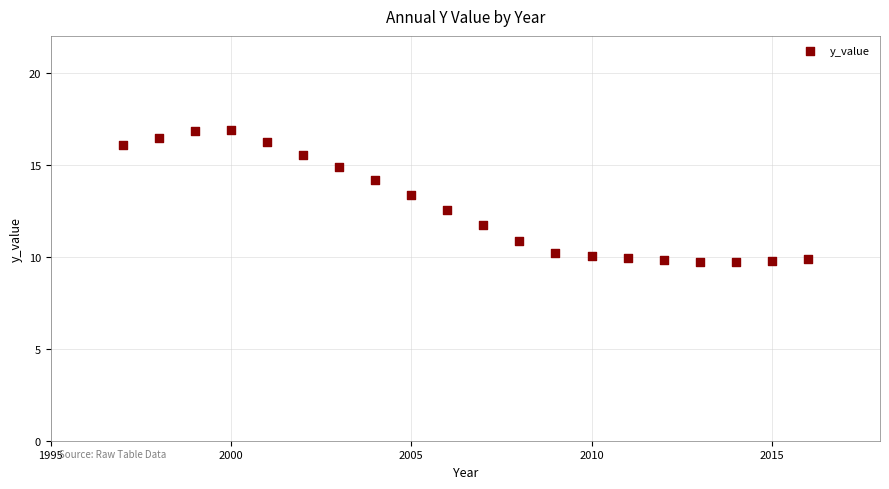

What is the range of Y values (max minus min)?

7.2